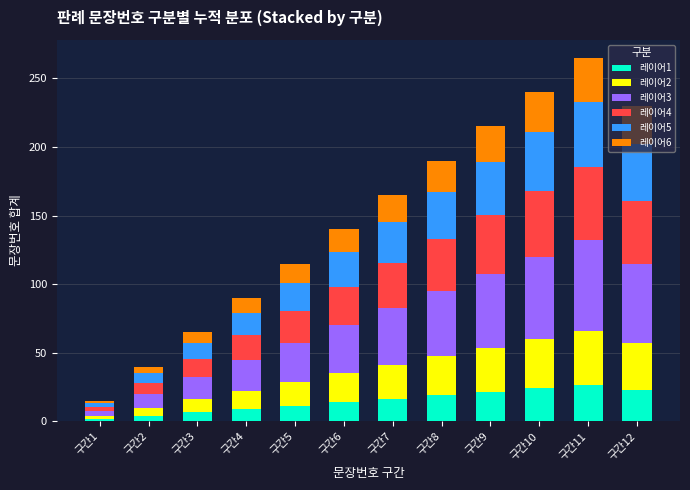

What is the average value of the 레이어1 series?

14.8